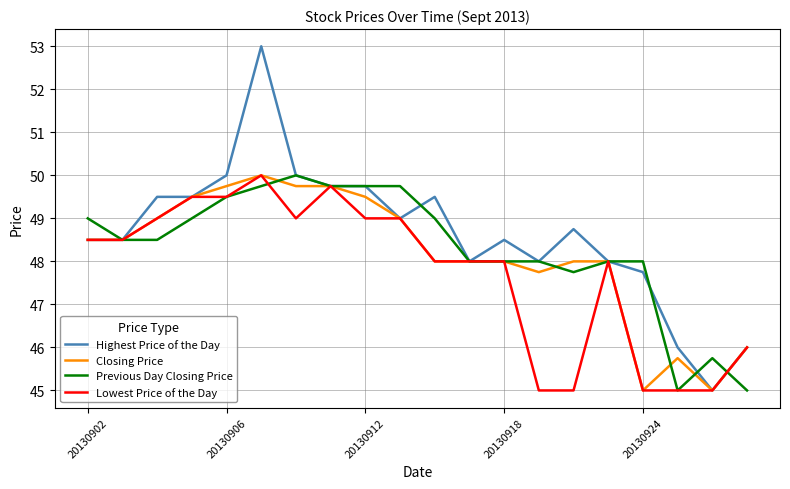

What is the maximum value for Lowest Price of the Day?

50.0